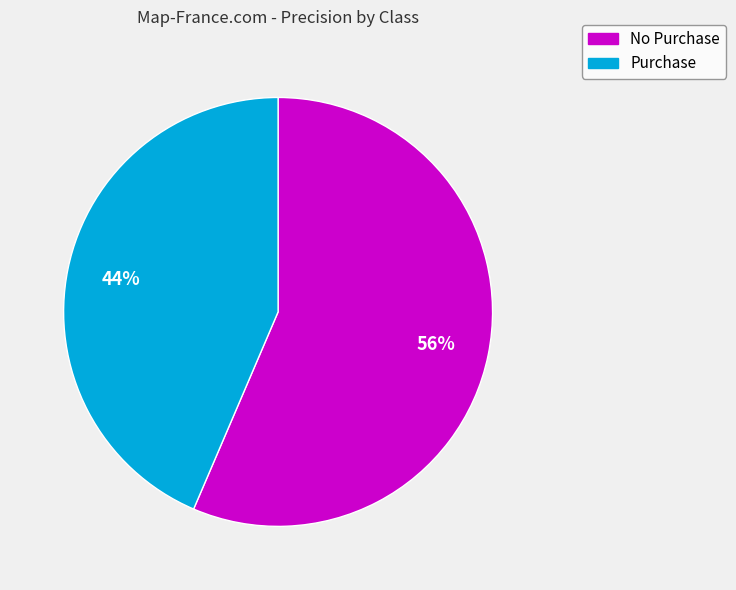

To the nearest percent, what portion does No Purchase represent?

56%